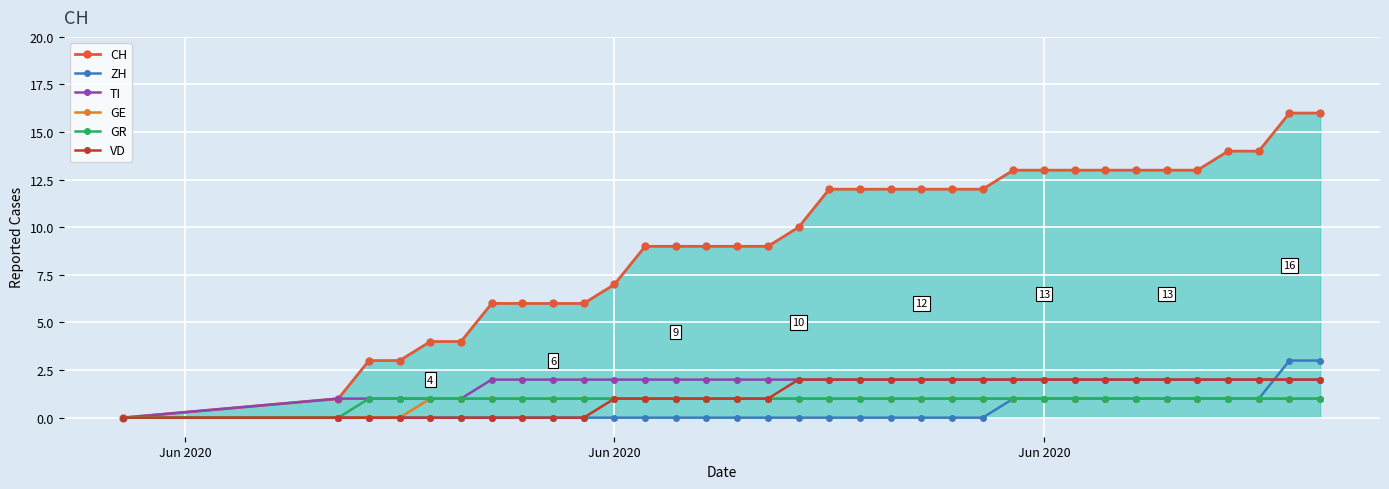

At how many categories does at least one series exceed 11?

17